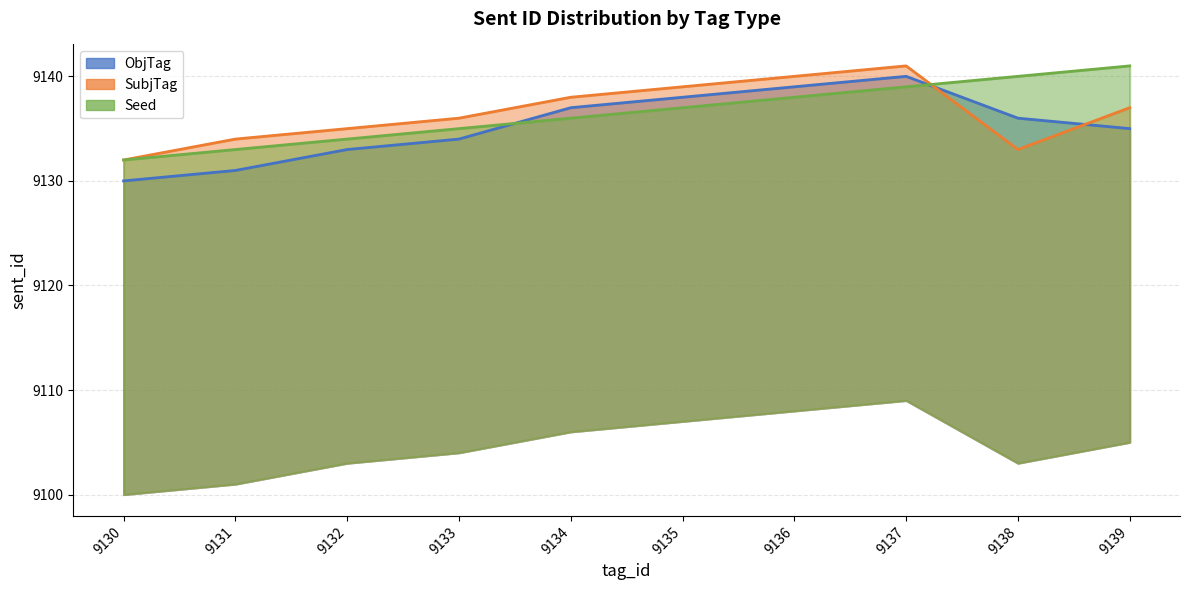

Reading right to left, list all the values displayed in this chart.

ObjTag: 9139=9135	9138=9136	9137=9140	9136=9139	9135=9138	9134=9137	9133=9134	9132=9133	9131=9131	9130=9130
SubjTag: 9139=9137	9138=9133	9137=9141	9136=9140	9135=9139	9134=9138	9133=9136	9132=9135	9131=9134	9130=9132
Seed: 9139=9141	9138=9140	9137=9139	9136=9138	9135=9137	9134=9136	9133=9135	9132=9134	9131=9133	9130=9132